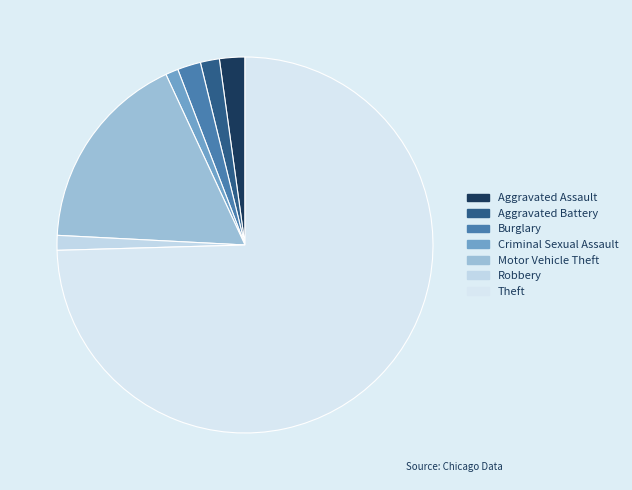

Approximately how many times larger is the value at Motor Vehicle Theft compared to Robbery?

13.6